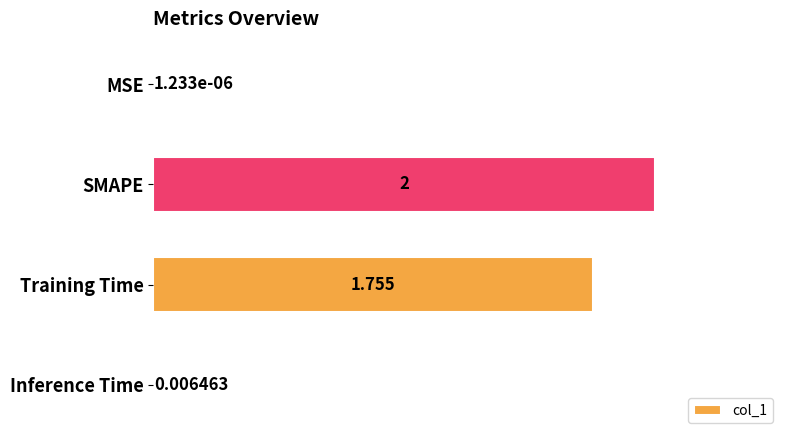

Which label corresponds to the largest value in the chart?

SMAPE